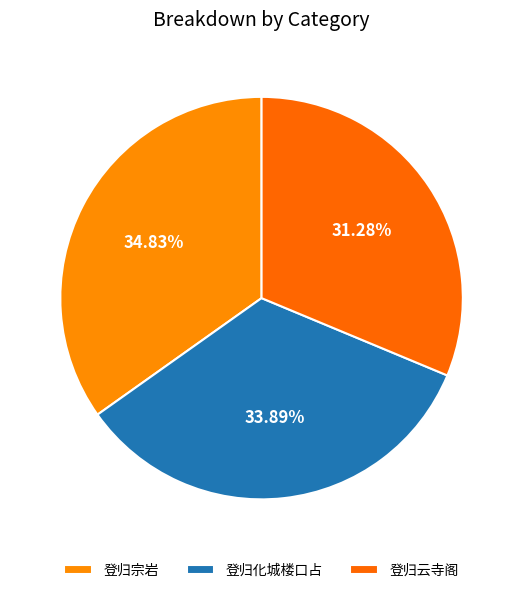

Count the number of slices in the pie.

3